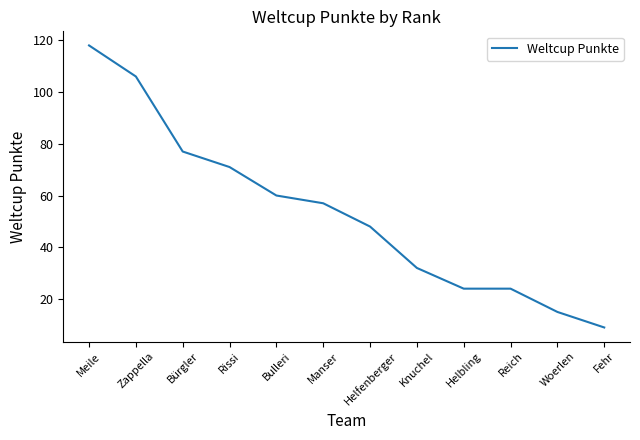

What position from the left is Fehr?

12